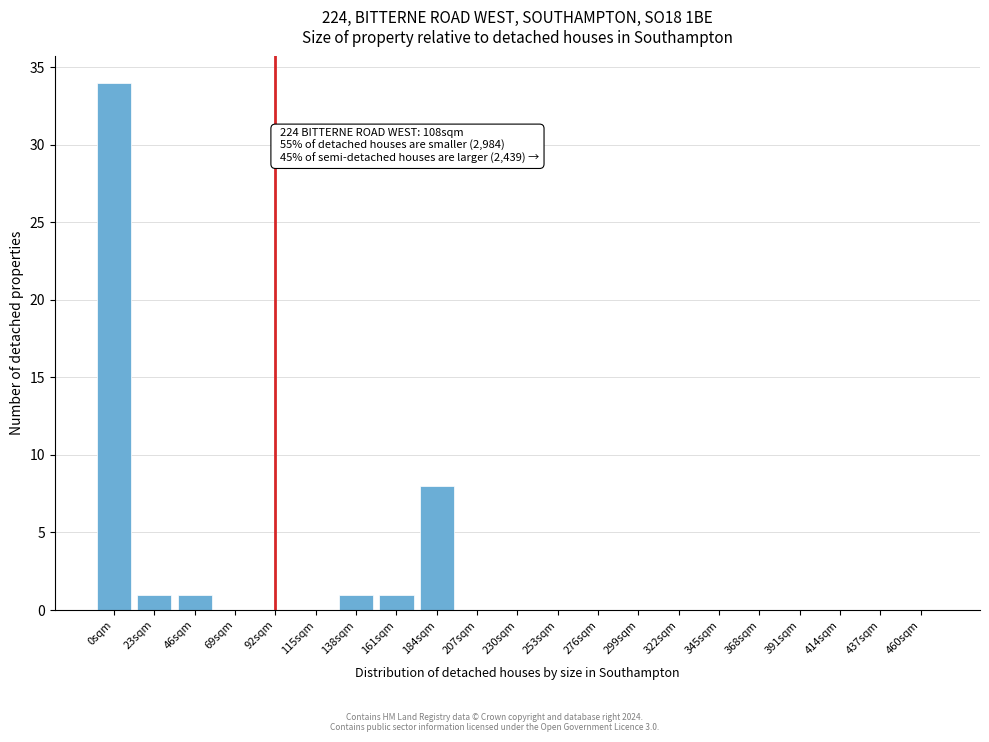

Reading left to right, transcribe all the data shown in this chart.

0sqm=34	23sqm=1	46sqm=1	69sqm=0	92sqm=0	115sqm=0	138sqm=1	161sqm=1	184sqm=8	207sqm=0	230sqm=0	253sqm=0	276sqm=0	299sqm=0	322sqm=0	345sqm=0	368sqm=0	391sqm=0	414sqm=0	437sqm=0	460sqm=0